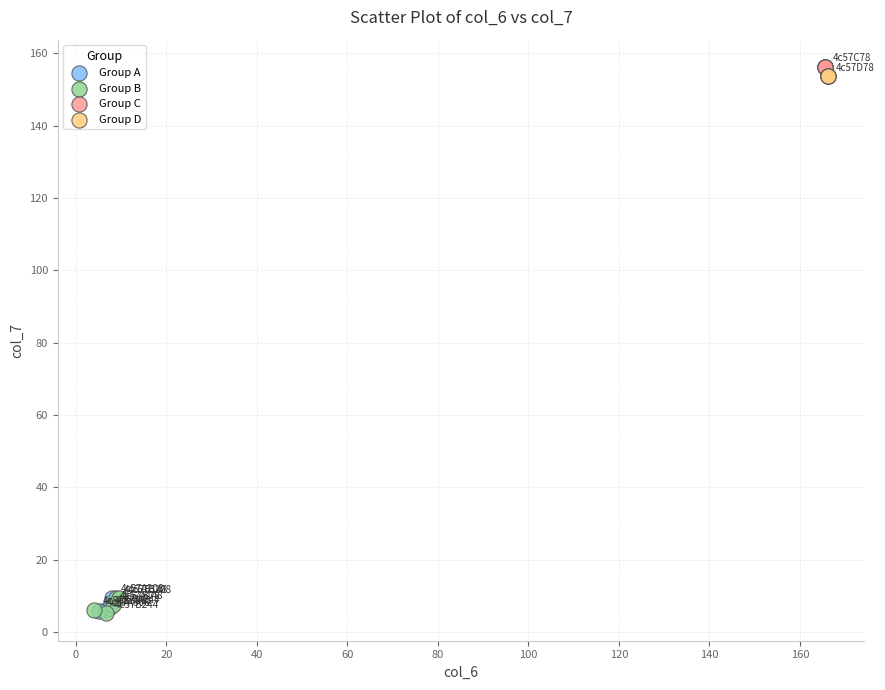

Which series contains the highest Y value?

Group C